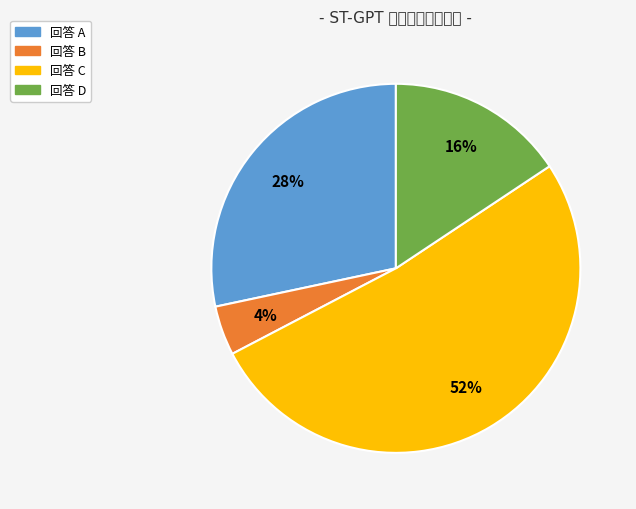

Count the number of slices in the pie.

4